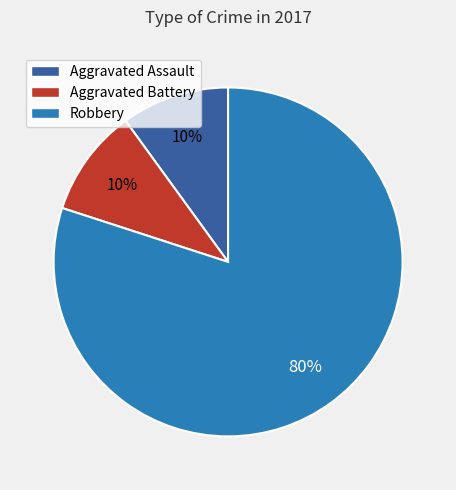

Between Robbery and Aggravated Battery, which is larger?

Robbery